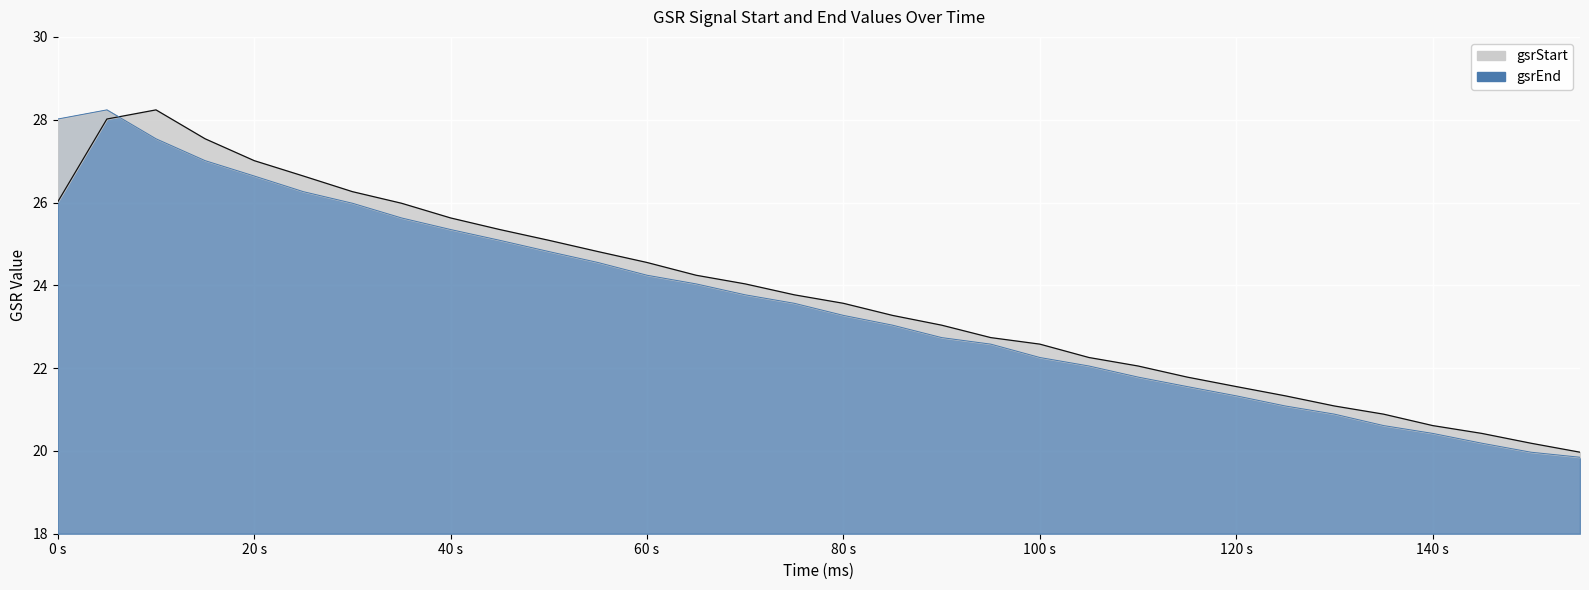

List the series in order of their peak value, lowest first.

gsrStart, gsrEnd